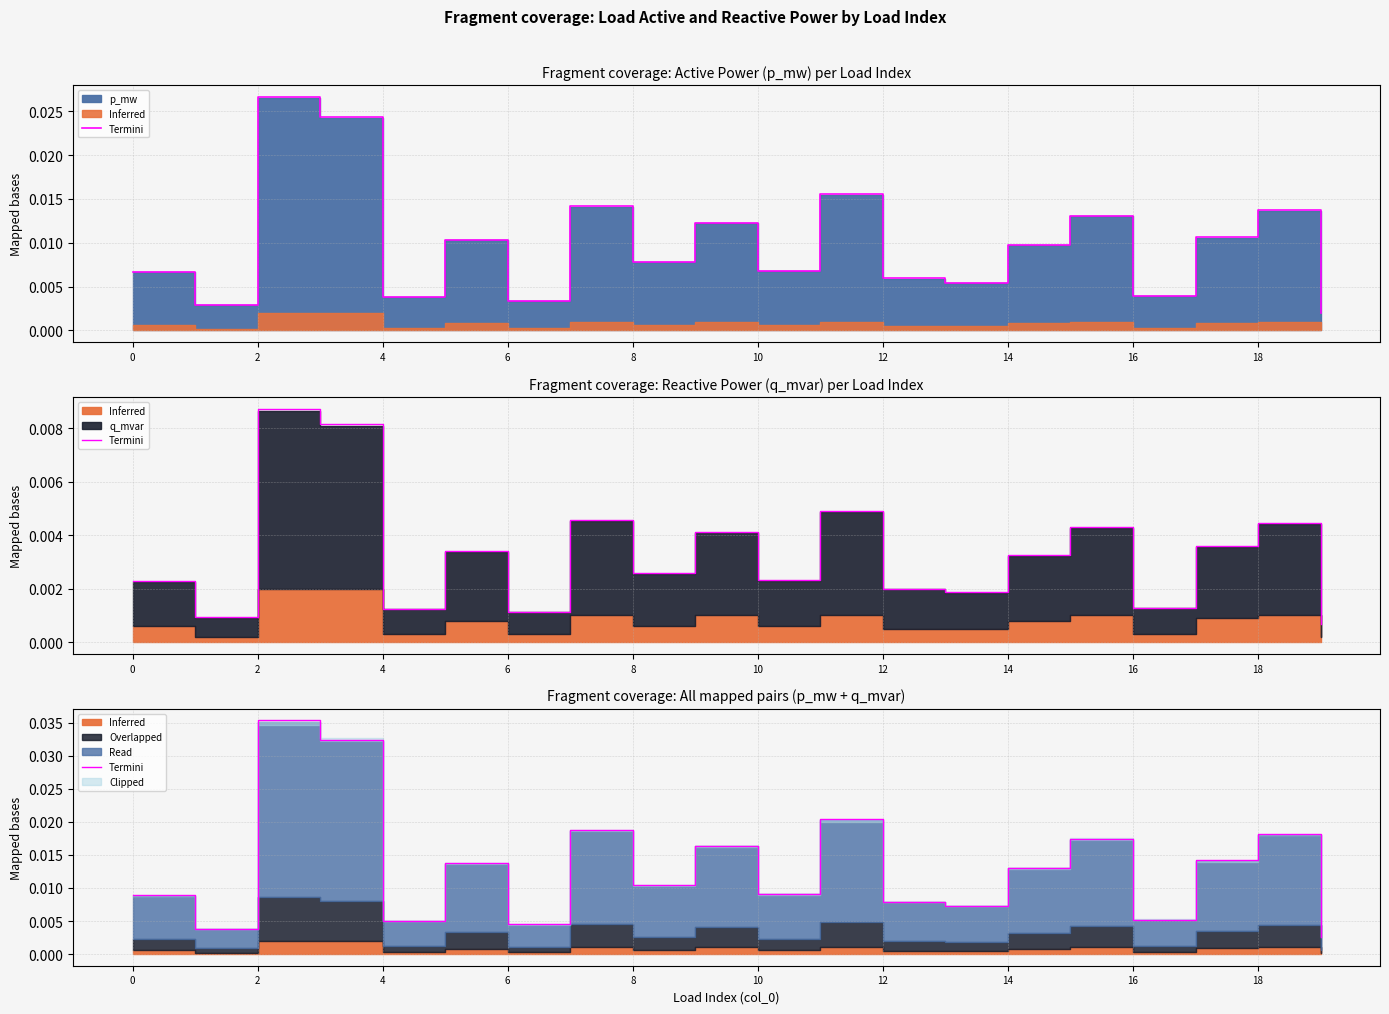

The chart shows a value of 0.0 at 13. True or false?

False